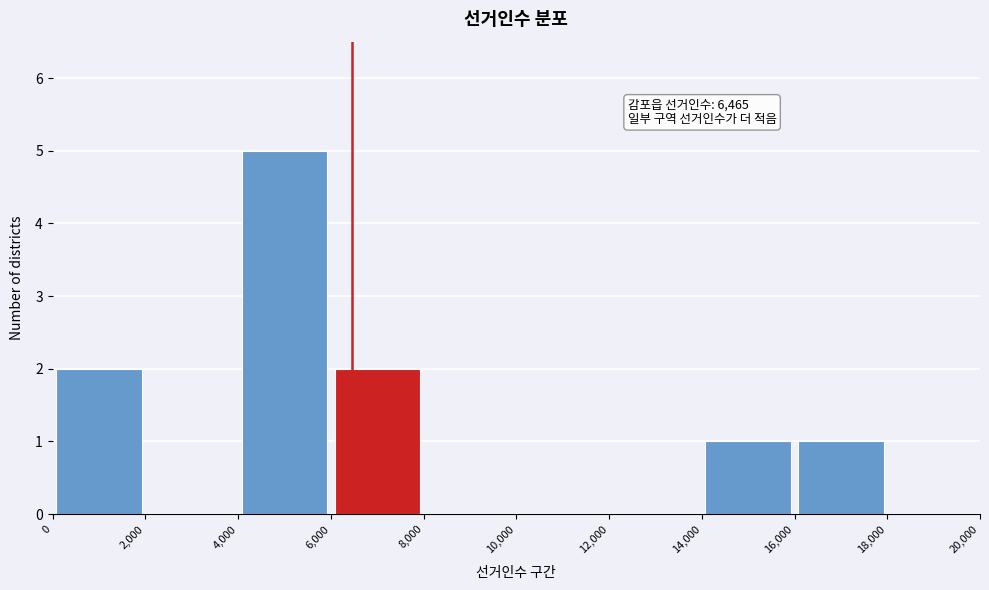

Which range on the x-axis has the tallest bar?

4,000 to 6,000